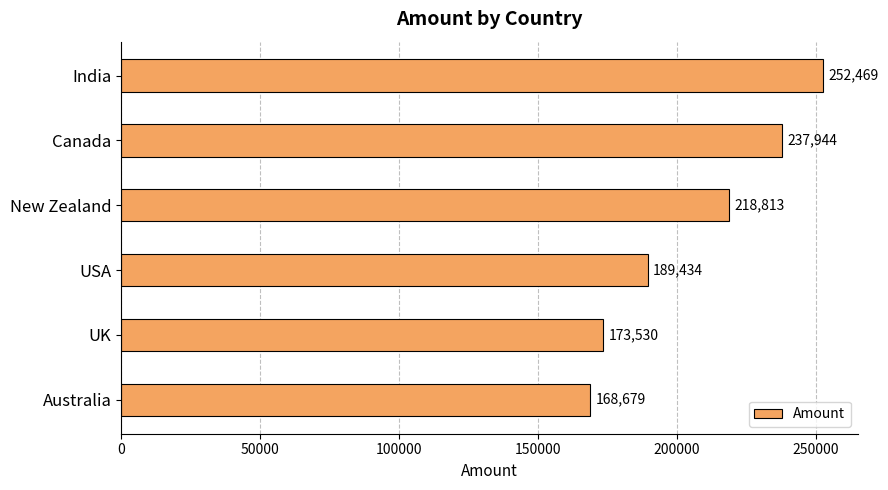

The value at India is 252469. True or false?

True